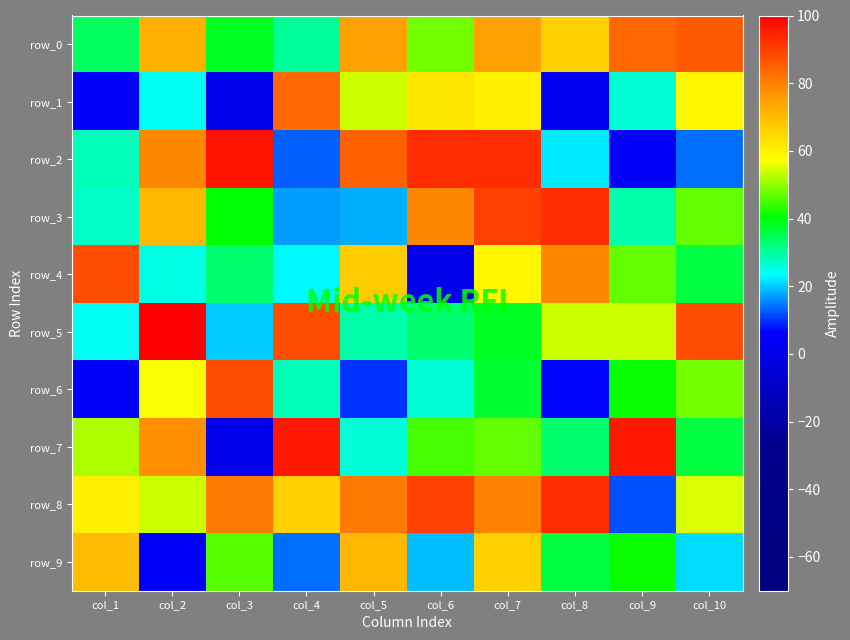

What is the greatest value displayed?

100